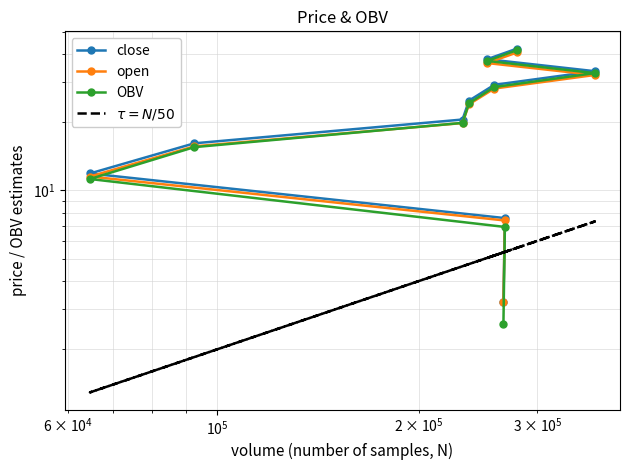

How many values in the OBV series are below 24?

5